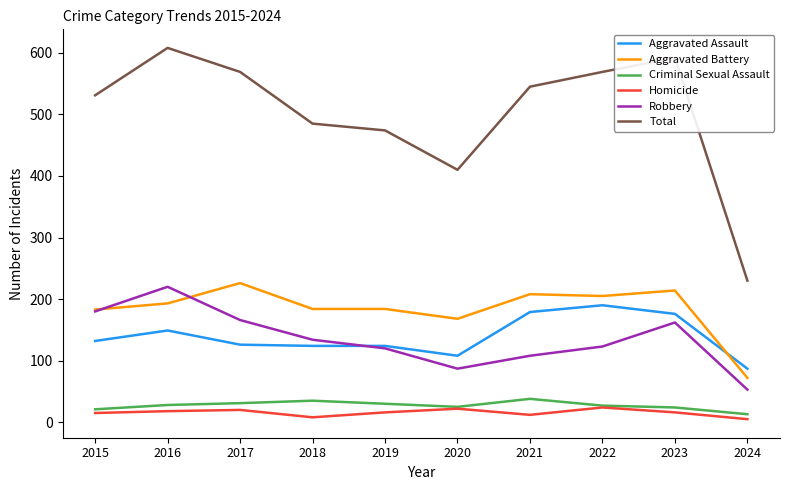

True or false: Aggravated Battery has a value of 184 at 2019.

True